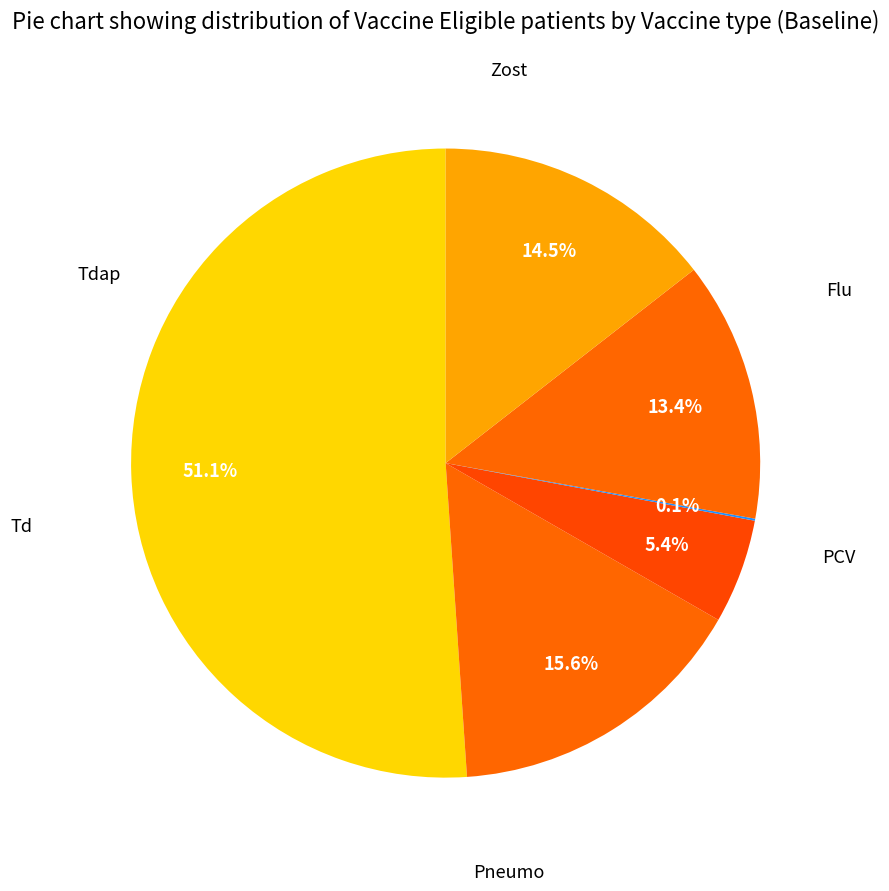

Count the number of slices in the pie.

6